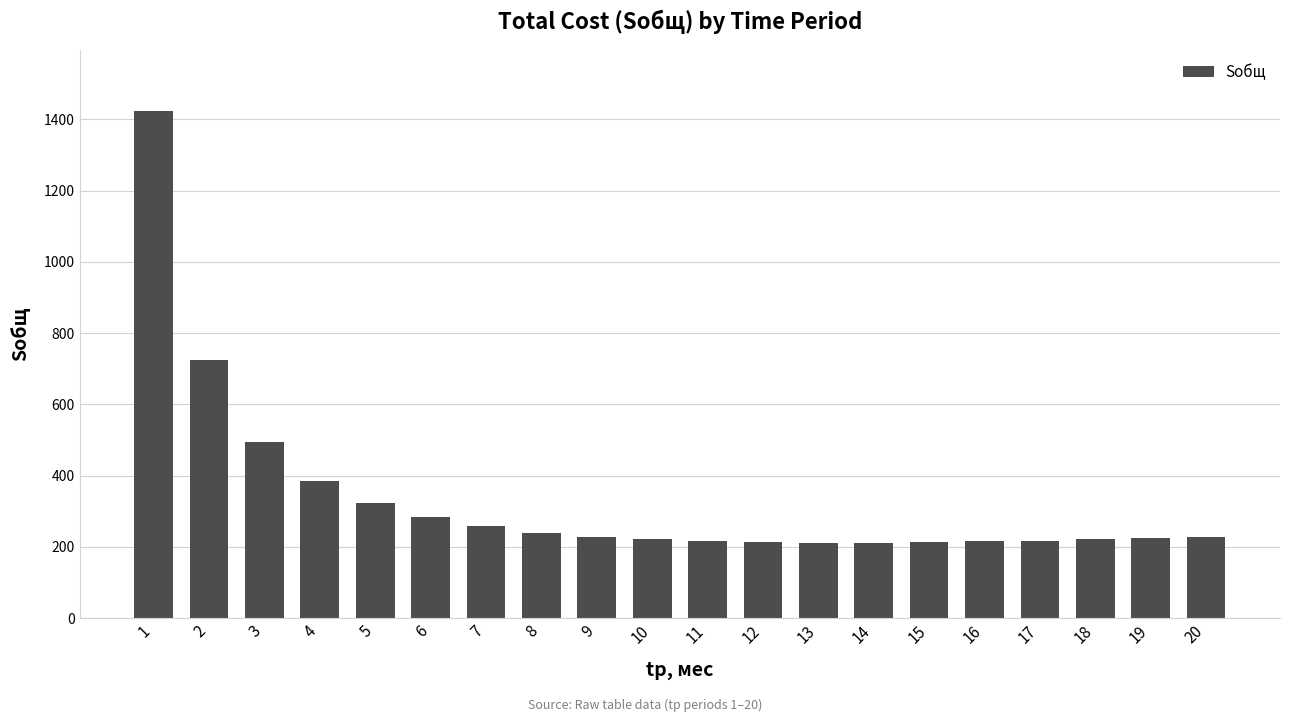

The value at 12 is 212.9. True or false?

True